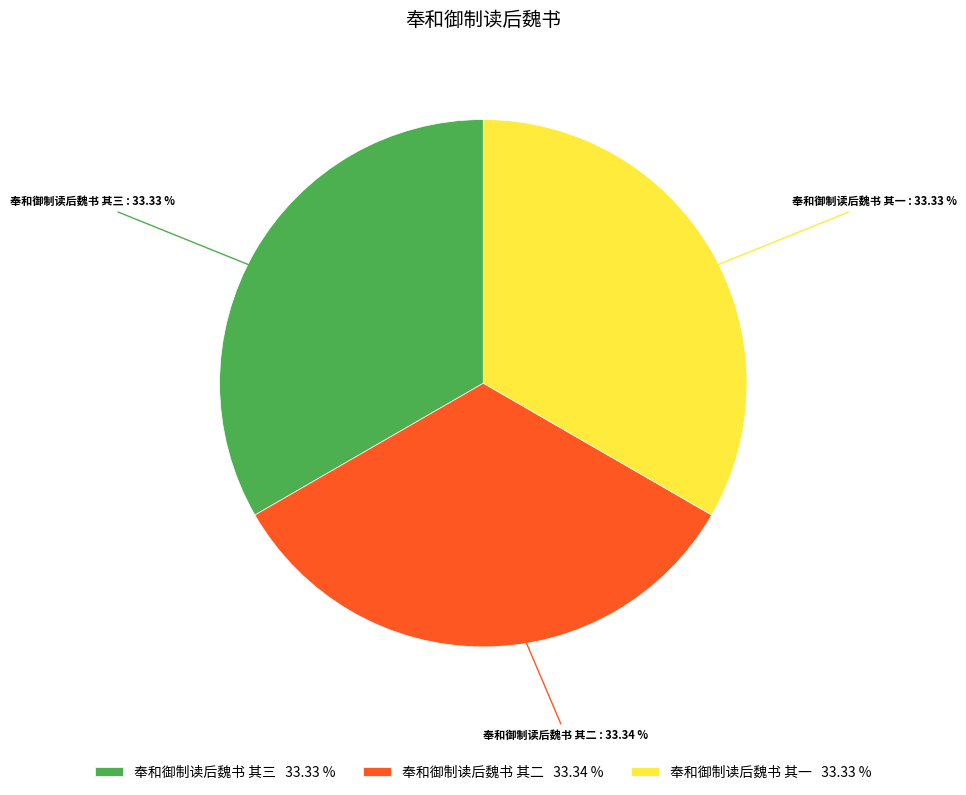

What is the ratio of the value at 奉和御制读后魏书 其二 33.34 % to the value at 奉和御制读后魏书 其一 33.33 %?

1.0